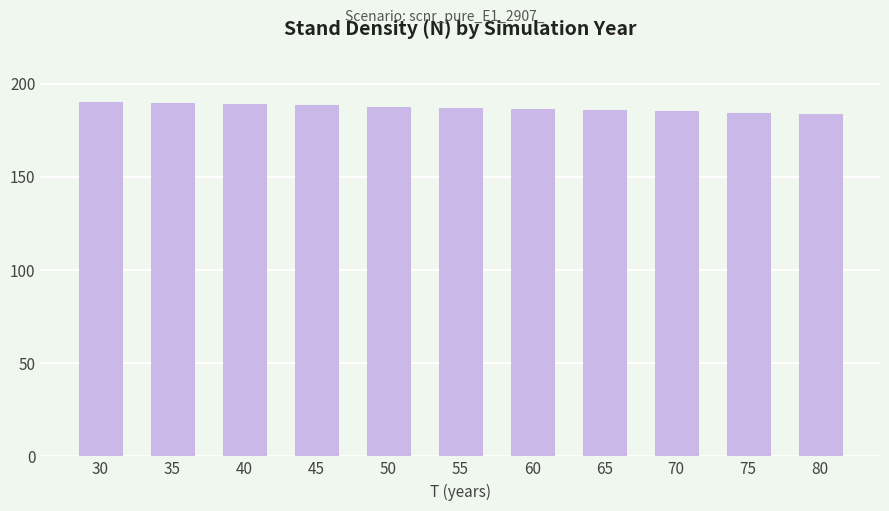

What value does the data have at 80?

183.9